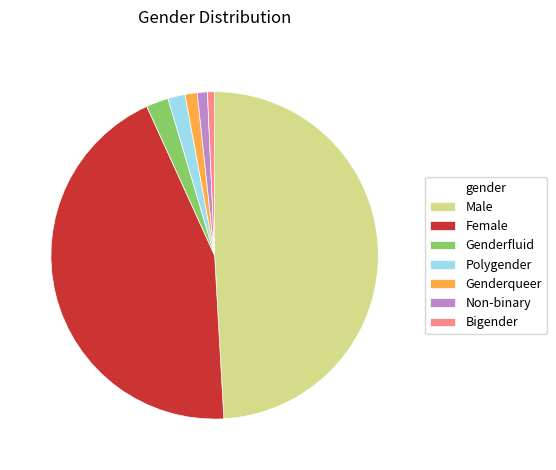

What is the largest slice in the pie chart?

Male